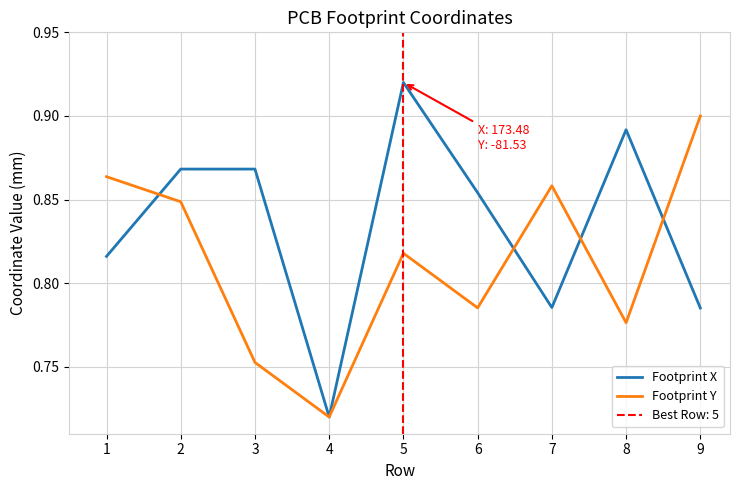

The value of Footprint X at 6 is 0.5. True or false?

False